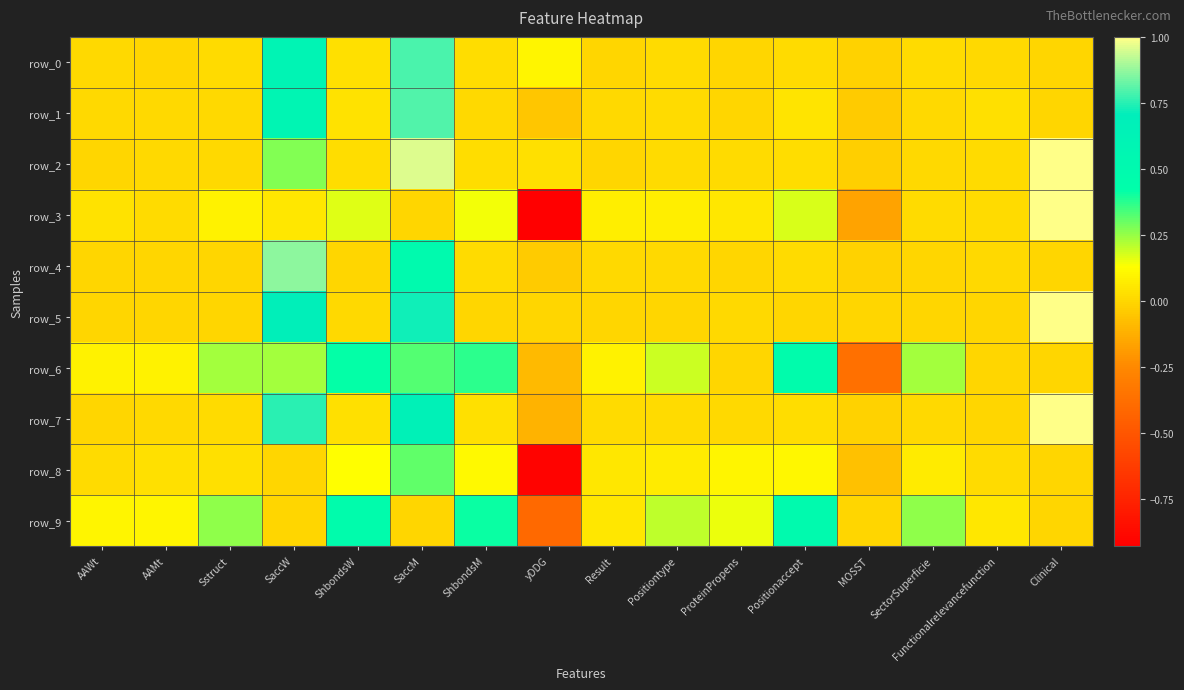

What is the difference between the row_4 values at Positionaccept and SaccM?

0.5